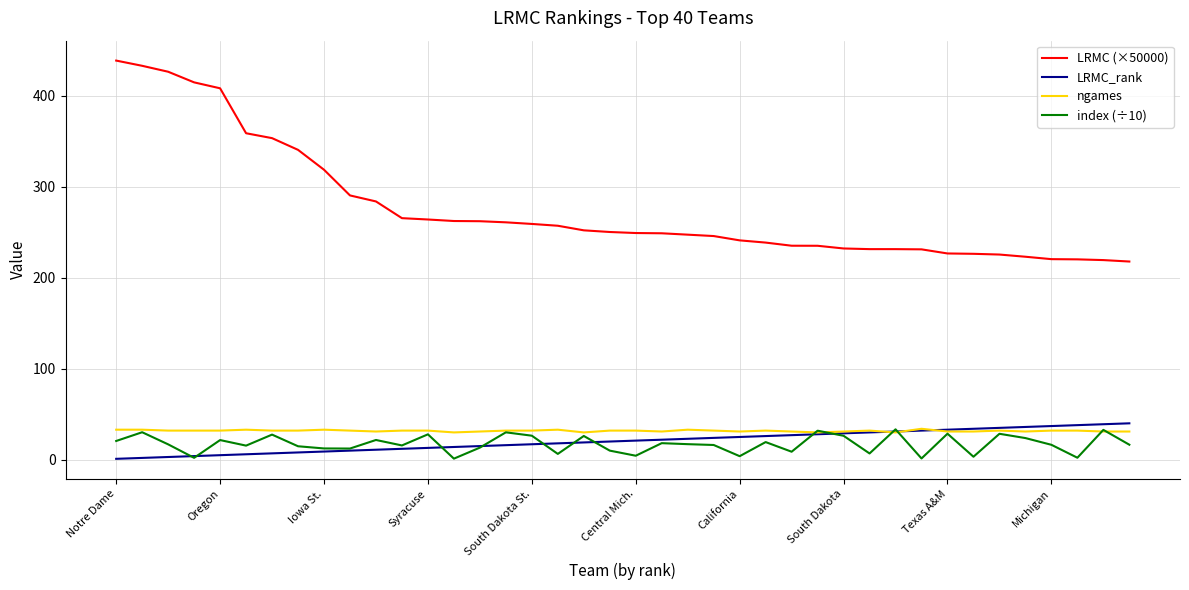

Which series has the largest total across all categories?

LRMC (×50000)